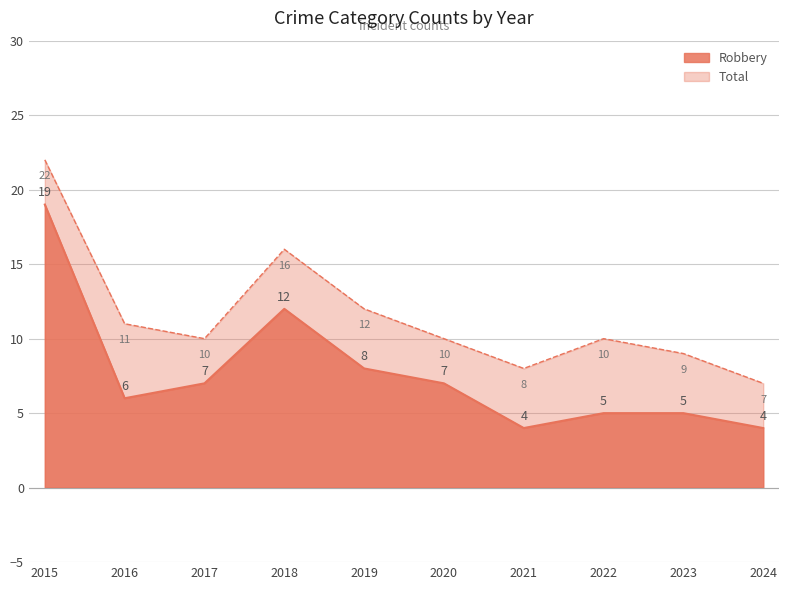

True or false: Total and Robbery cross at least once.

False